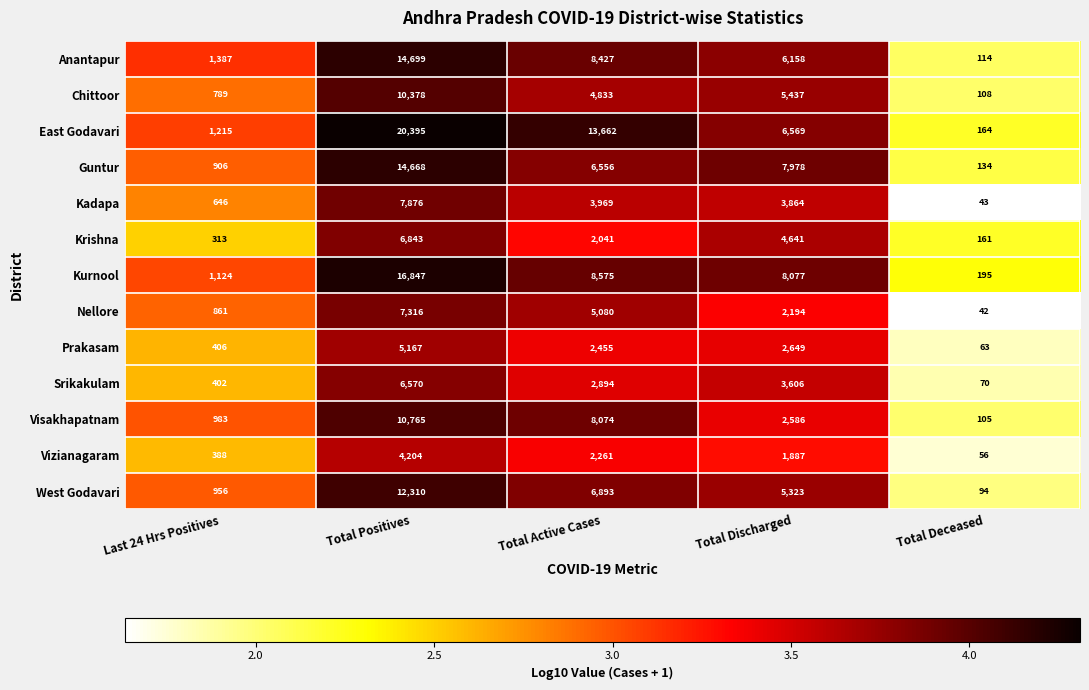

Rank the series at Total Deceased from lowest to highest value.

Nellore, Kadapa, Vizianagaram, Prakasam, Srikakulam, West Godavari, Visakhapatnam, Chittoor, Anantapur, Guntur, Krishna, East Godavari, Kurnool